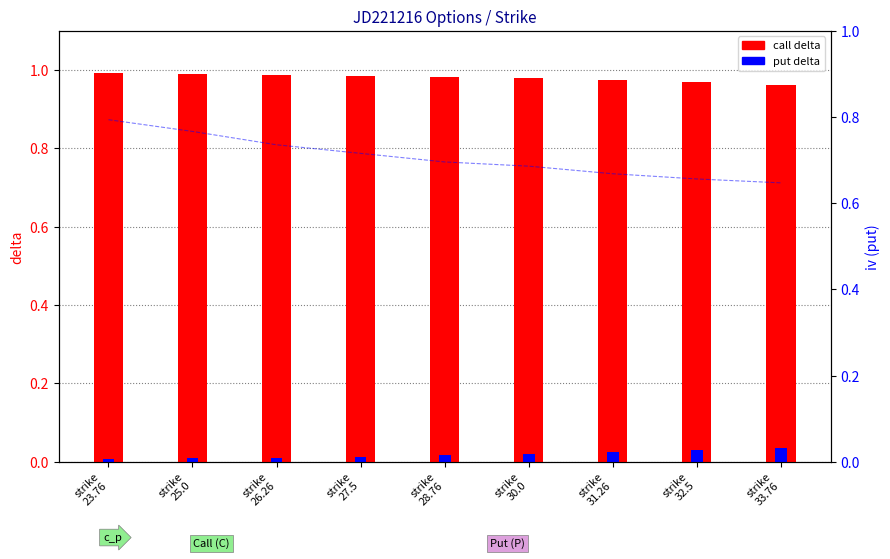

The value of call delta at strike
30.0 is 0.4. True or false?

False